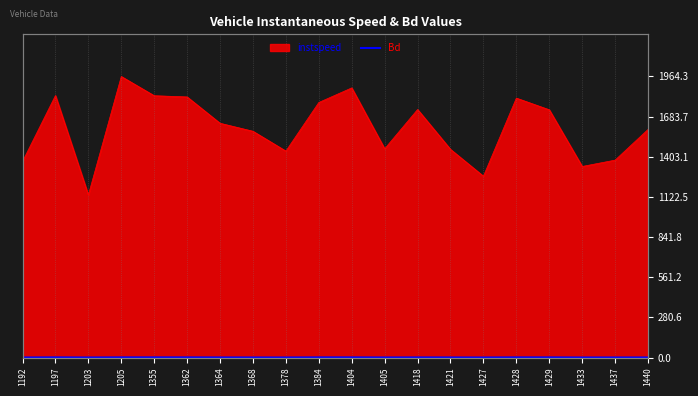

How many categories are shown in the chart?

20